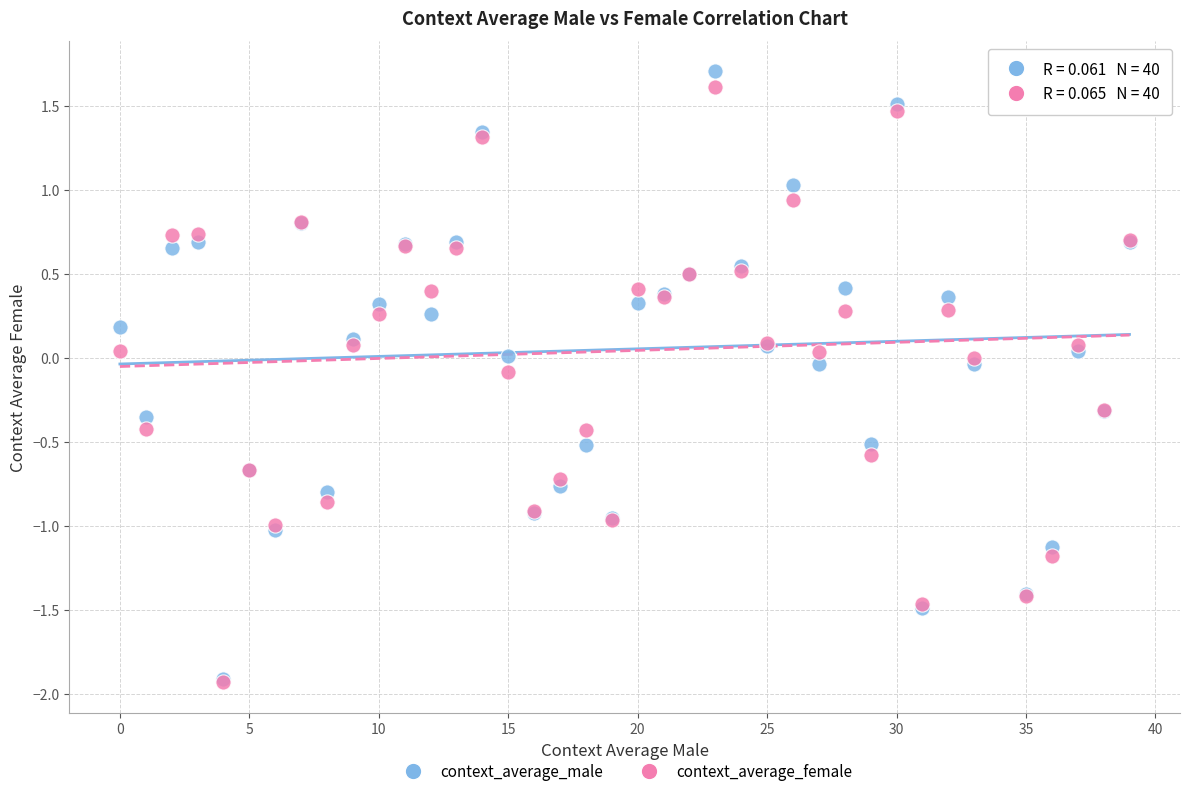

Which series reaches the maximum Y coordinate?

context_average_male